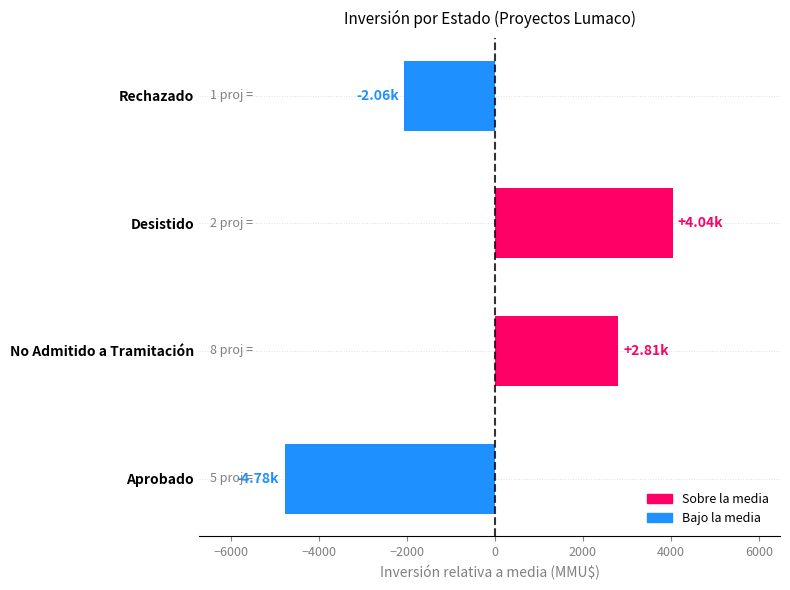

What is the difference between the second highest and minimum values?

7588.0